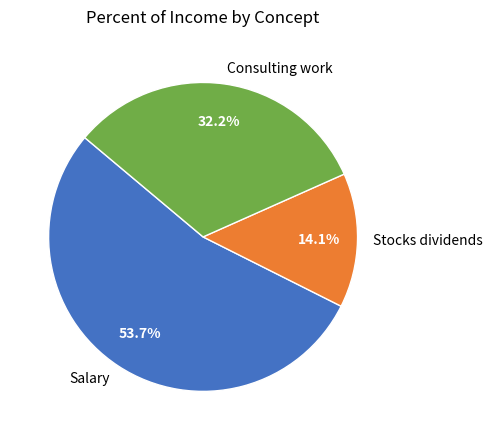

To the nearest percent, what is the combined percentage of Consulting work and Stocks dividends?

46%